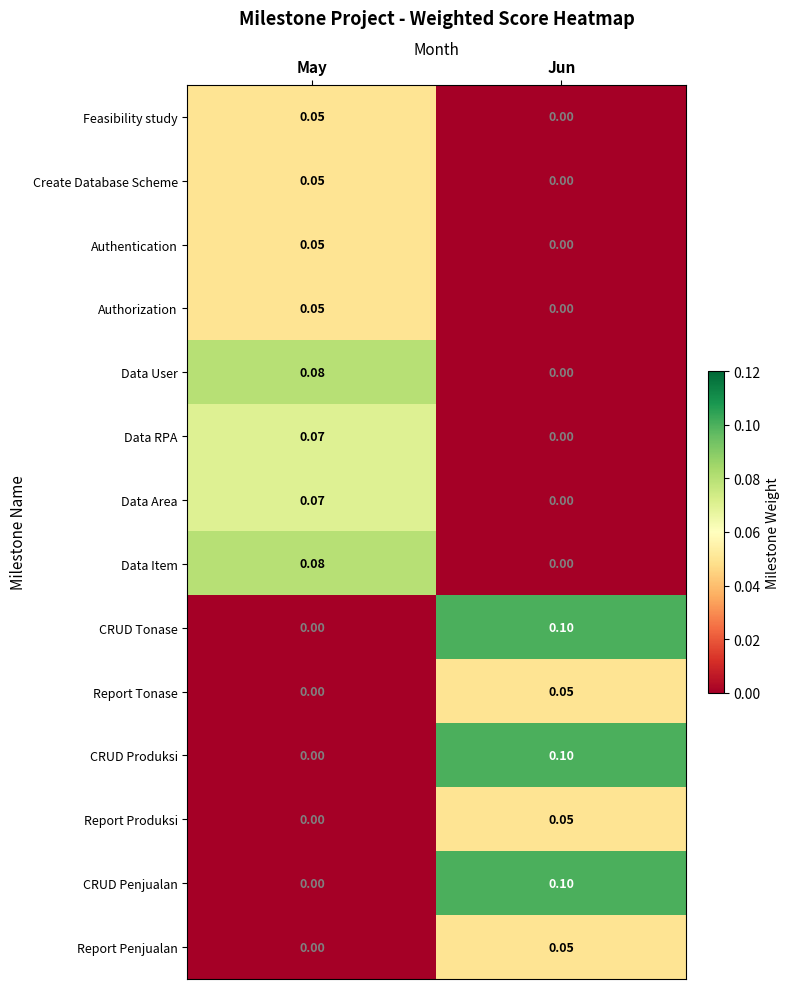

At which category does the chart reach its peak across all series?

Jun